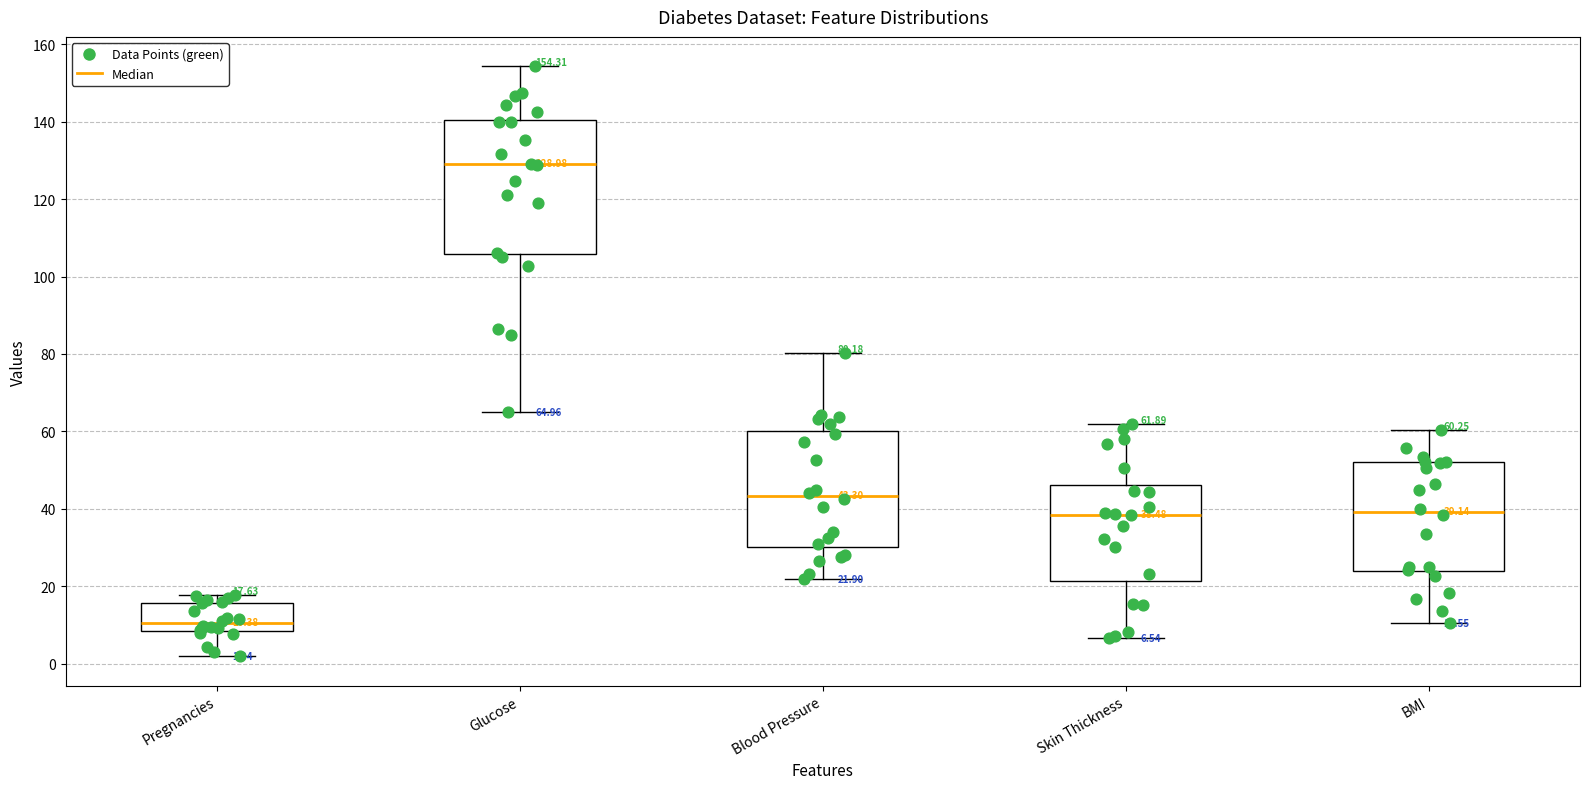

Which box is the tallest, from its lower edge to its upper edge?

Glucose